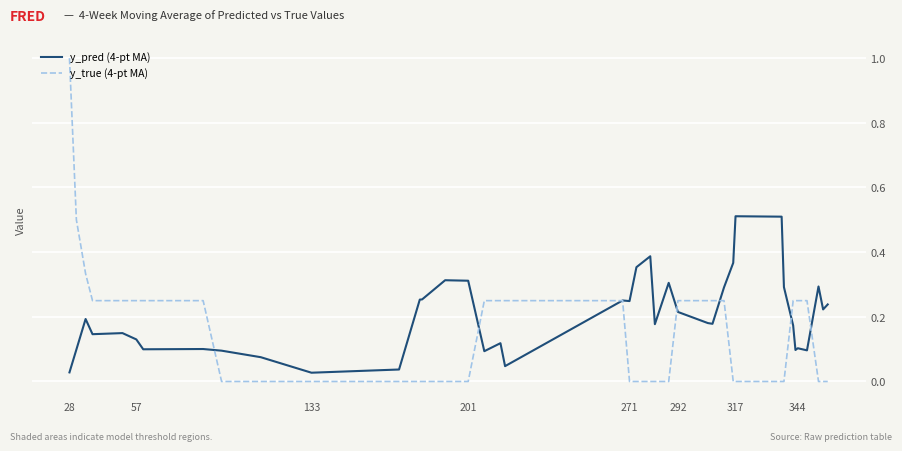

What is the greatest value displayed?

1.0